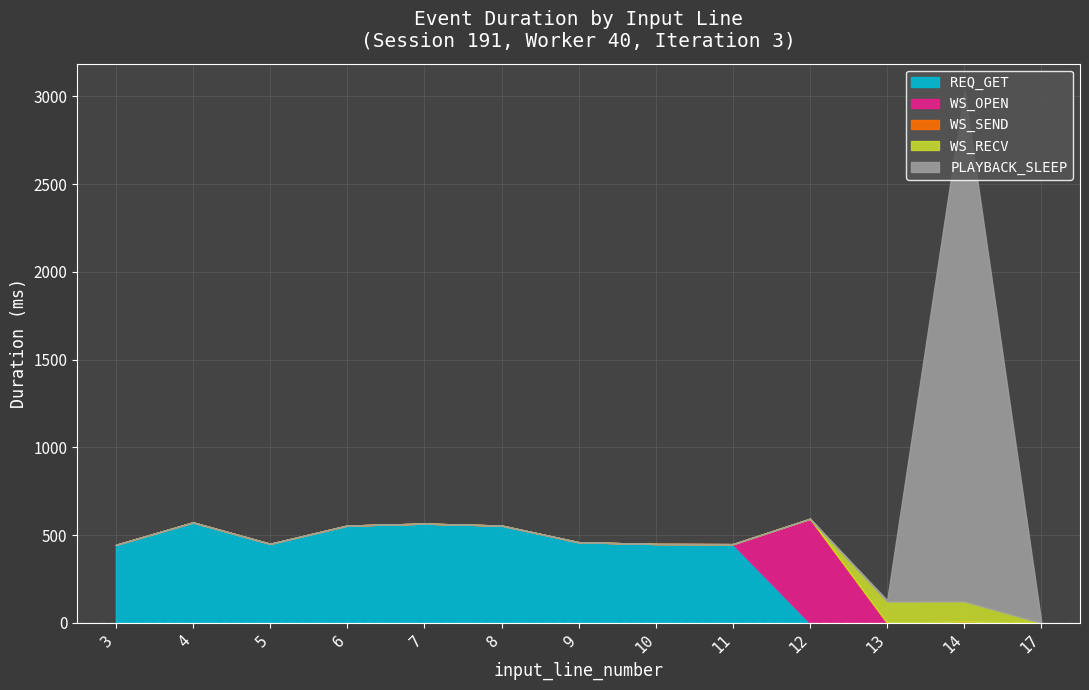

Rank the series at 9 from highest to lowest value.

REQ_GET, WS_OPEN, WS_SEND, WS_RECV, PLAYBACK_SLEEP